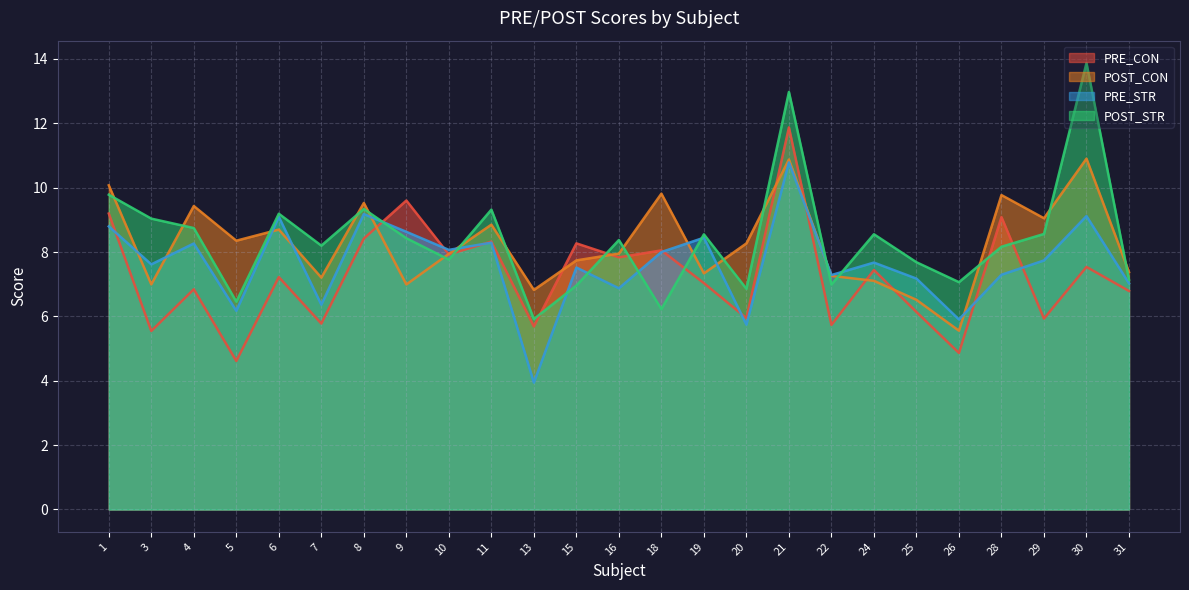

What is the difference between the highest and lowest values at 19?

1.5